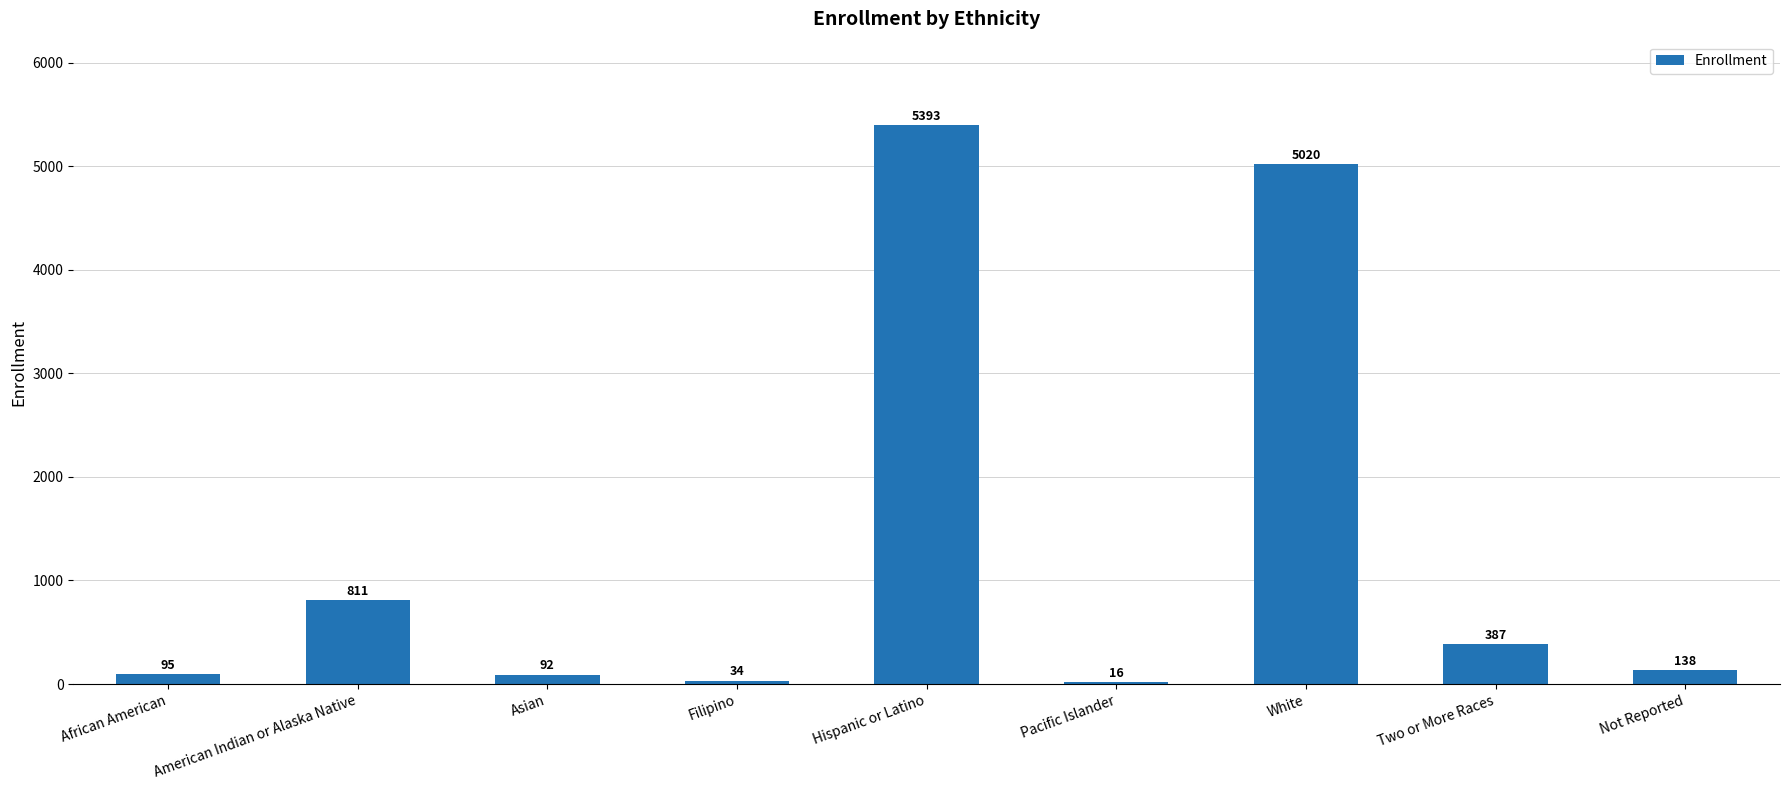

At which label is the value closest to 2704?

American Indian or Alaska Native